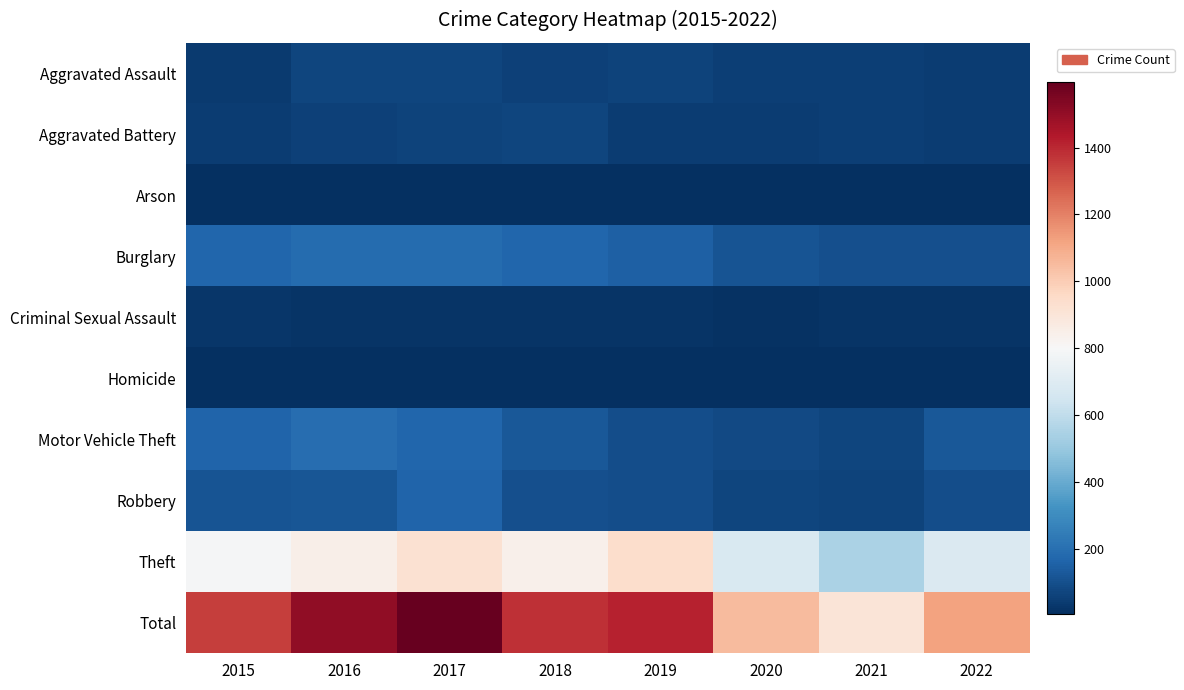

Which series has the largest range (max minus min)?

Total